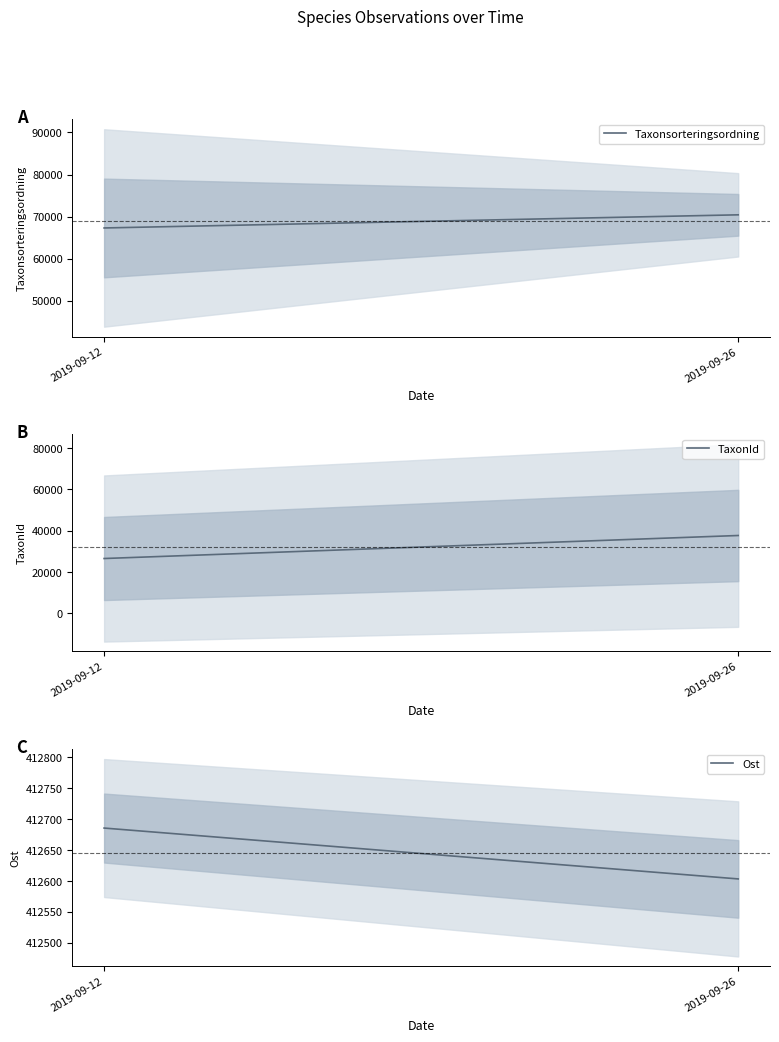

What is the lowest value of the Ost series?

412603.2